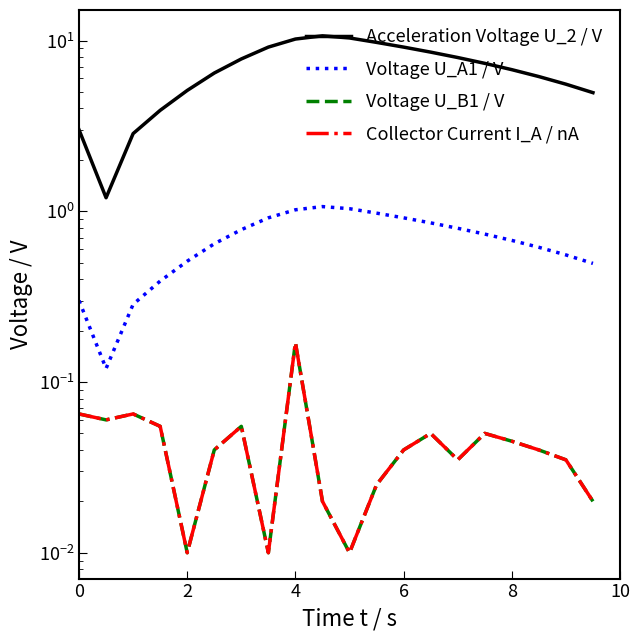

At which category does Voltage U_B1 / V reach its first local valley?

2